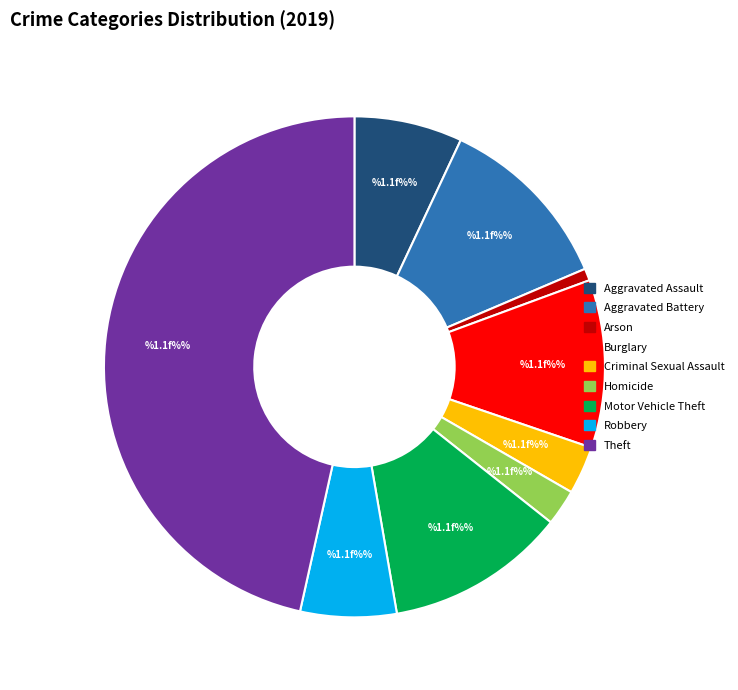

Count the number of slices in the pie.

9